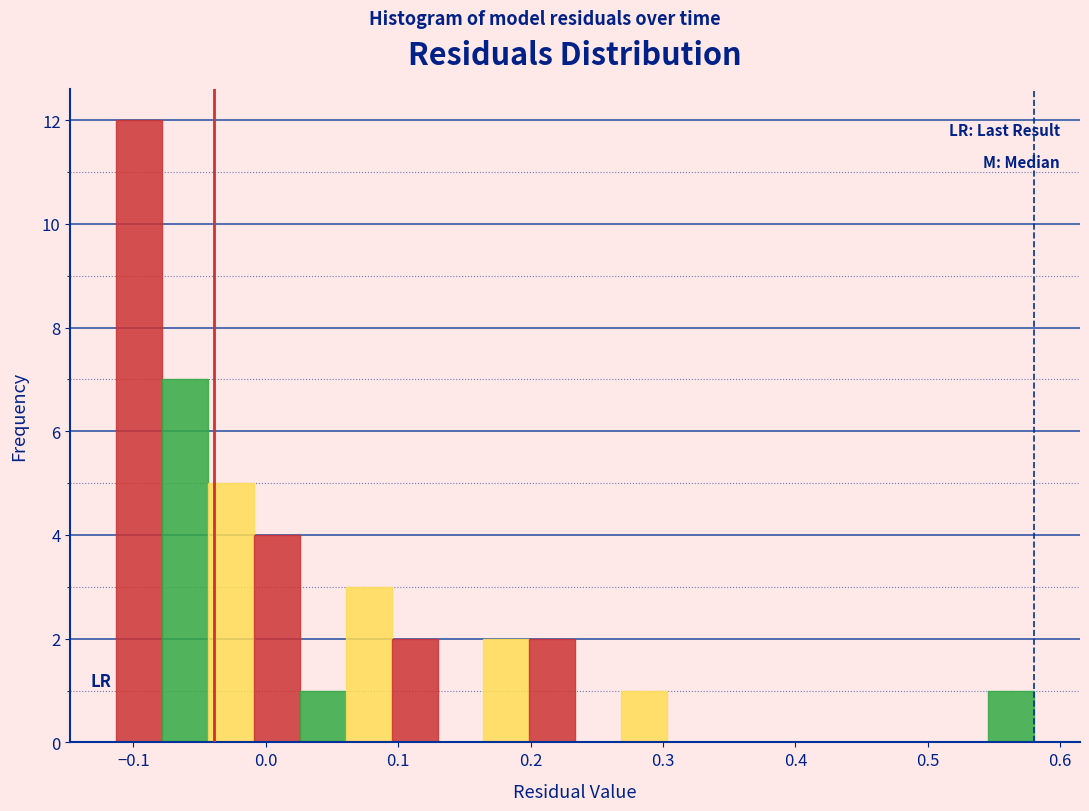

Read against the x-axis, roughly where is the centre of the tallest bar?

-0.10